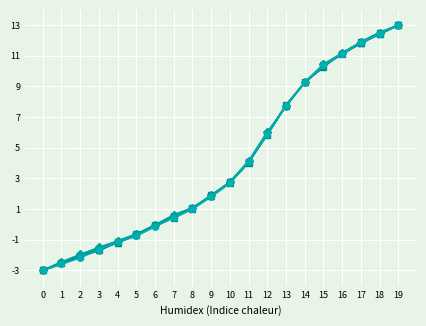

At which category is the sum across all series the highest?

19